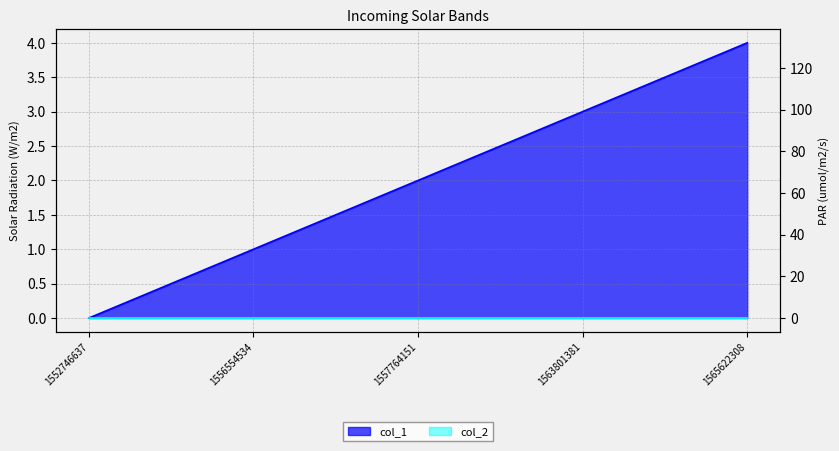

Rank the categories by value from highest to lowest.

1565622308, 1563801381, 1557764151, 1556554534, 1552746637